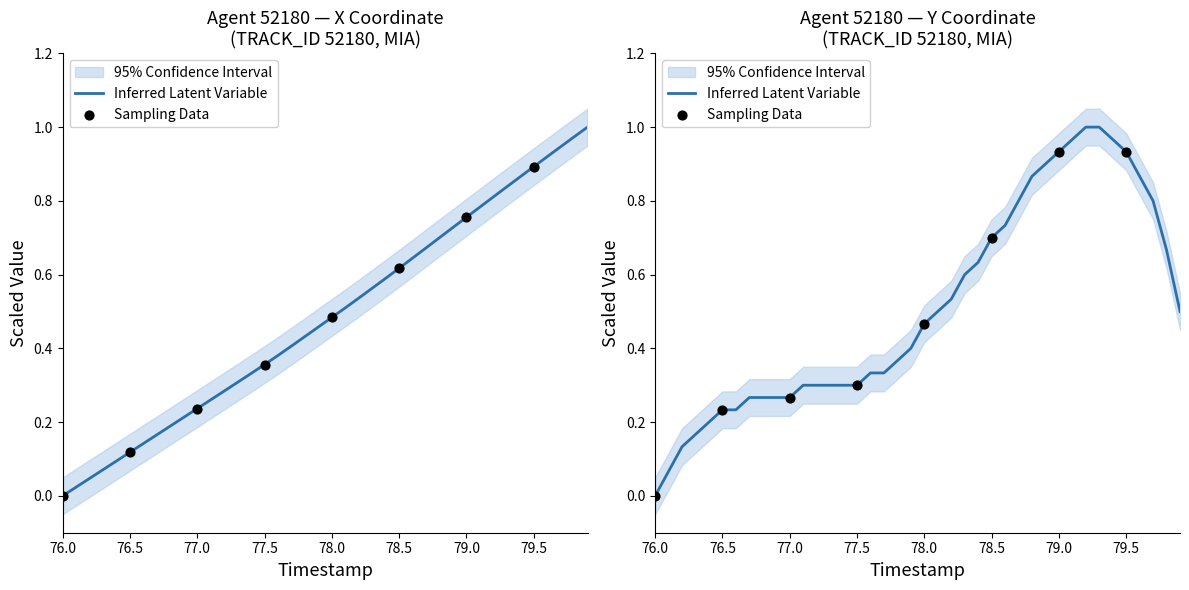

At how many categories does at least one series exceed 0?

39